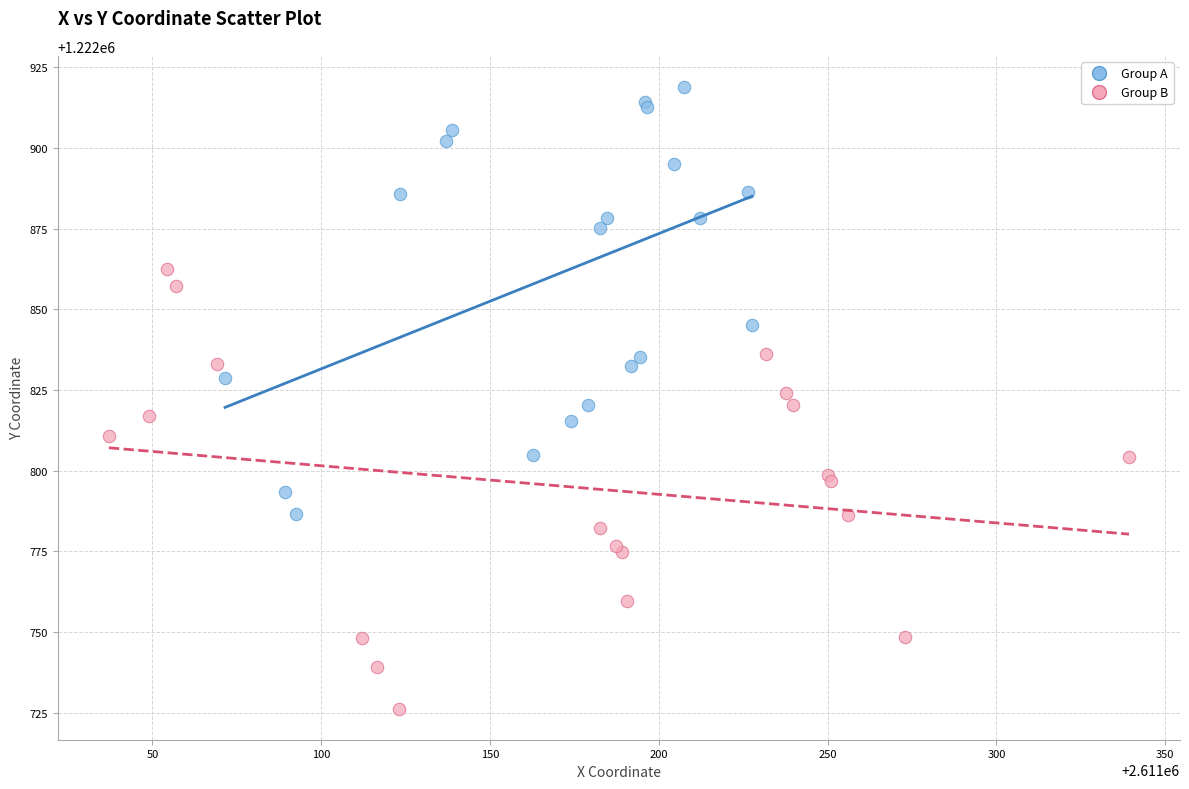

Which series contains the lowest Y value?

Group B